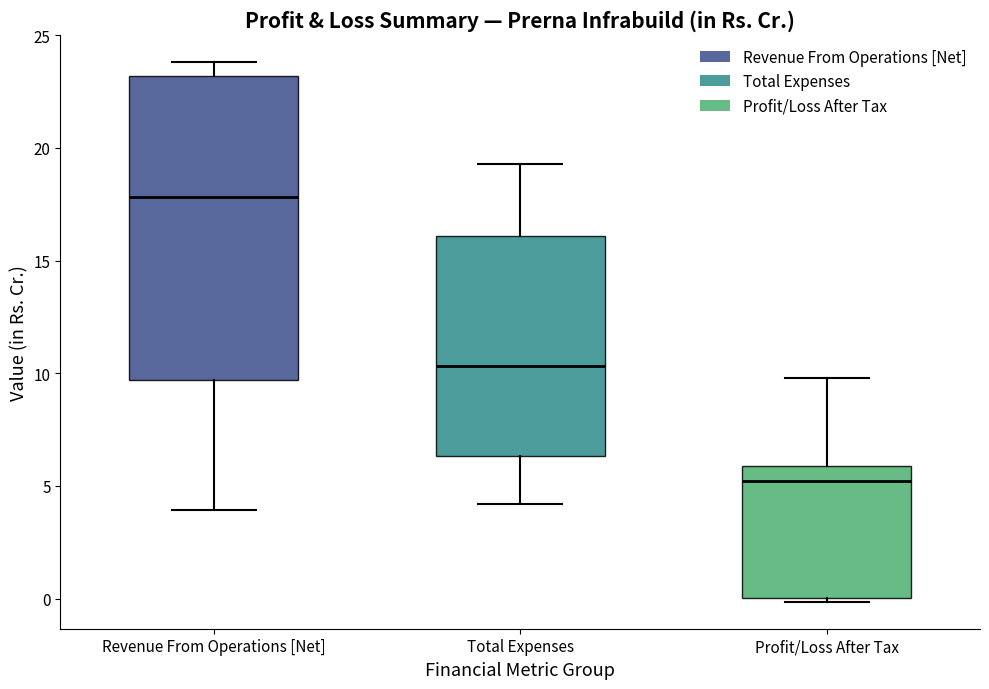

Reading left to right, transcribe this box plot: for each box, give where its median line is, the range the box spans, and where its two whiskers end, as read against the y-axis. The values are not printed on the chart, so give them approximately, as read against the axis.

Revenue From Operations [Net]: median 18.0, box 9.5 to 23.0, whiskers 4.0 to 24.0
Total Expenses: median 10.5, box 6.5 to 16.0, whiskers 4.0 to 19.5
Profit/Loss After Tax: median 5.0, box 0.0 to 6.0, whiskers 0.0 (just below the box's lower edge) to 10.0